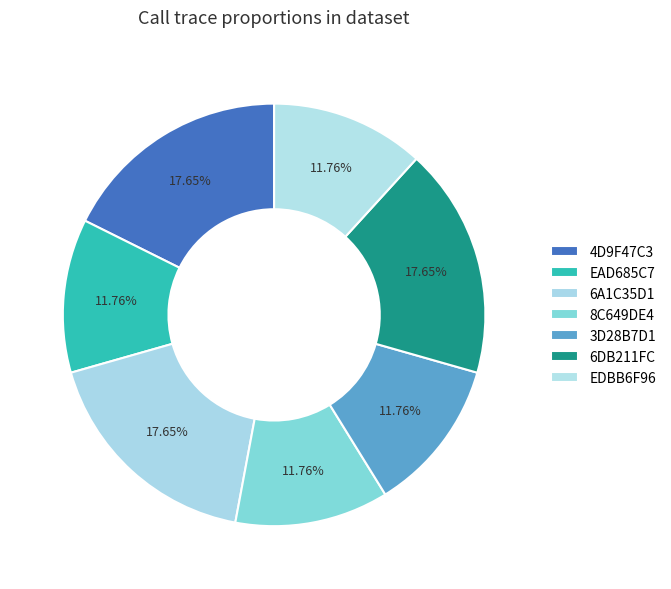

How many slices are in this pie chart?

7